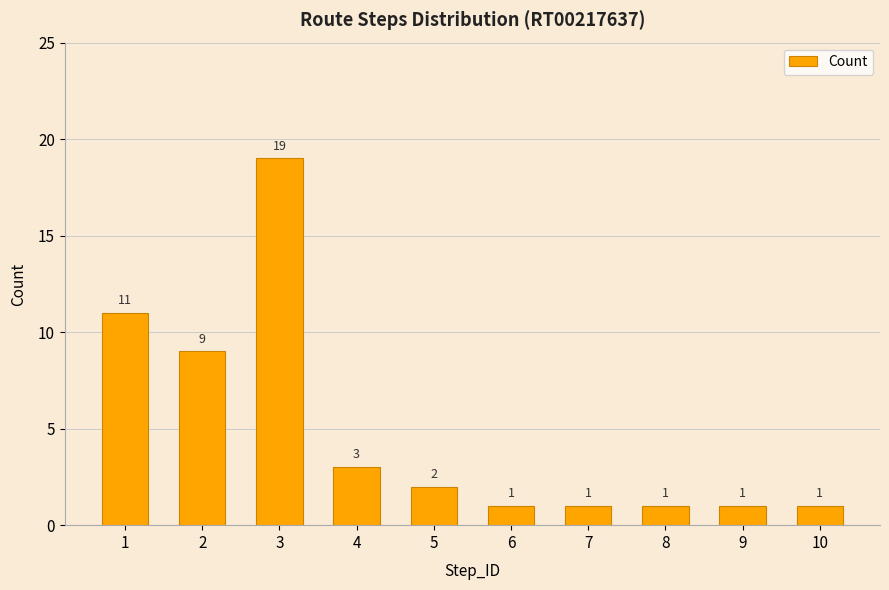

What is the difference between the maximum and second lowest values?

18